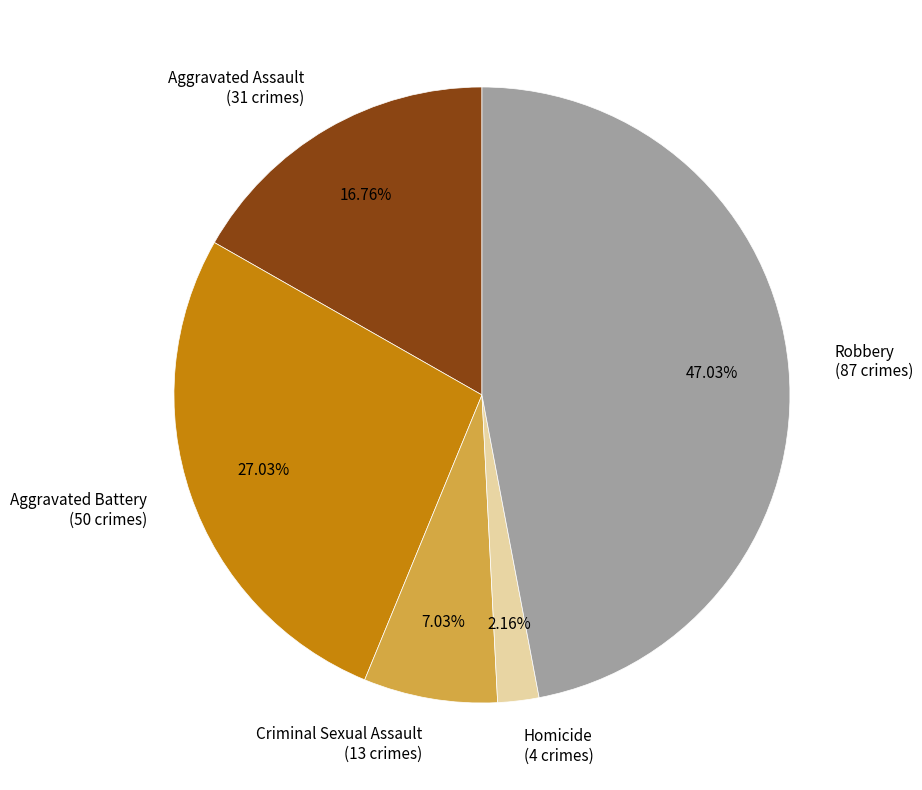

How much of the chart is everything except Aggravated Assault?

83.2%